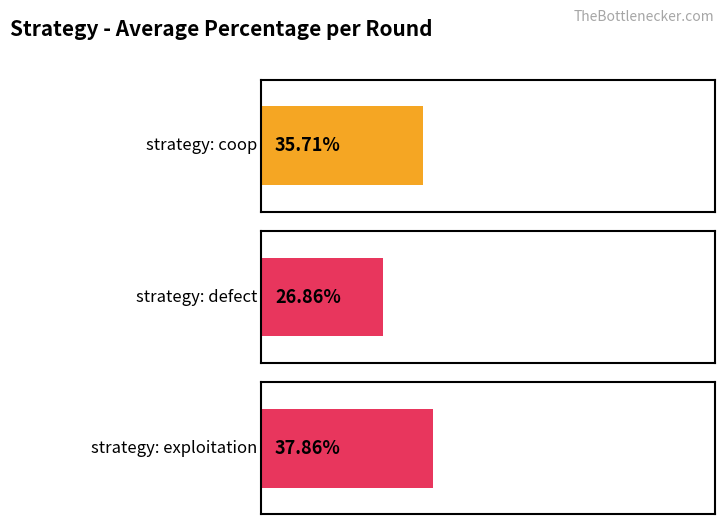

Does the chart contain any negative values?

No